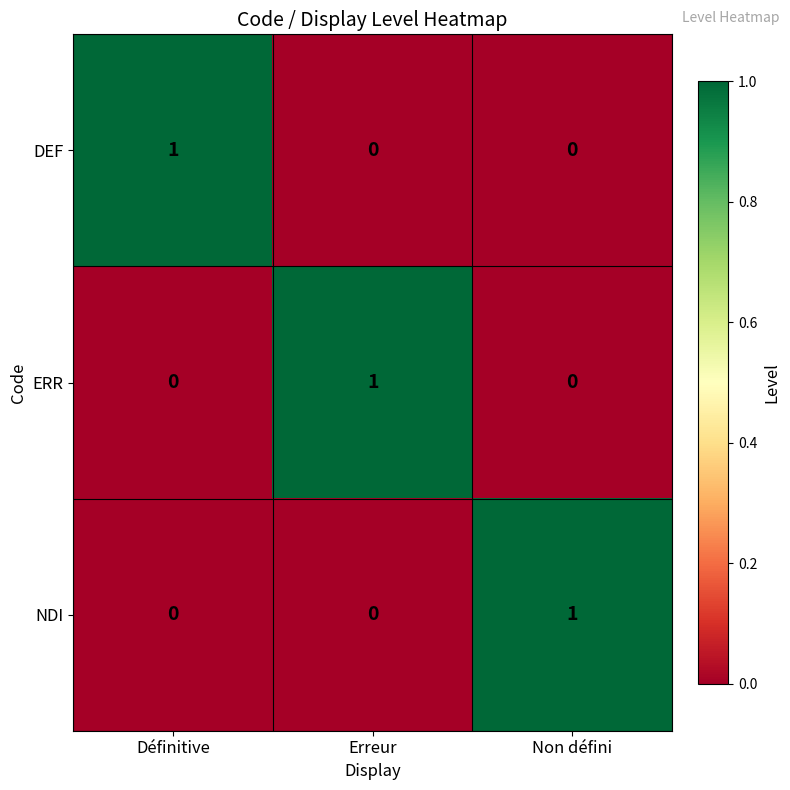

The value of NDI at Erreur is 1. True or false?

False